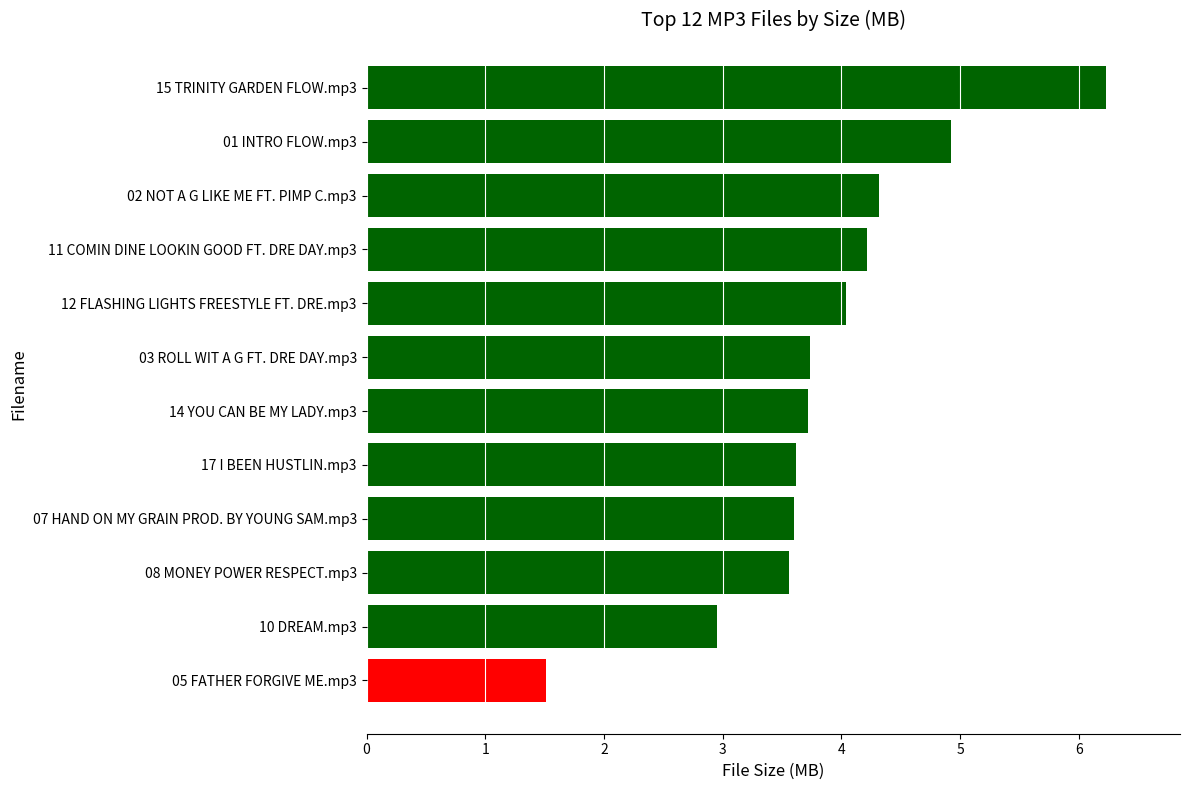

Reading bottom to top, extract all data points from this chart.

1.5	3.0	3.6	3.6	3.6	3.7	3.7	4.0	4.2	4.3	4.9	6.2